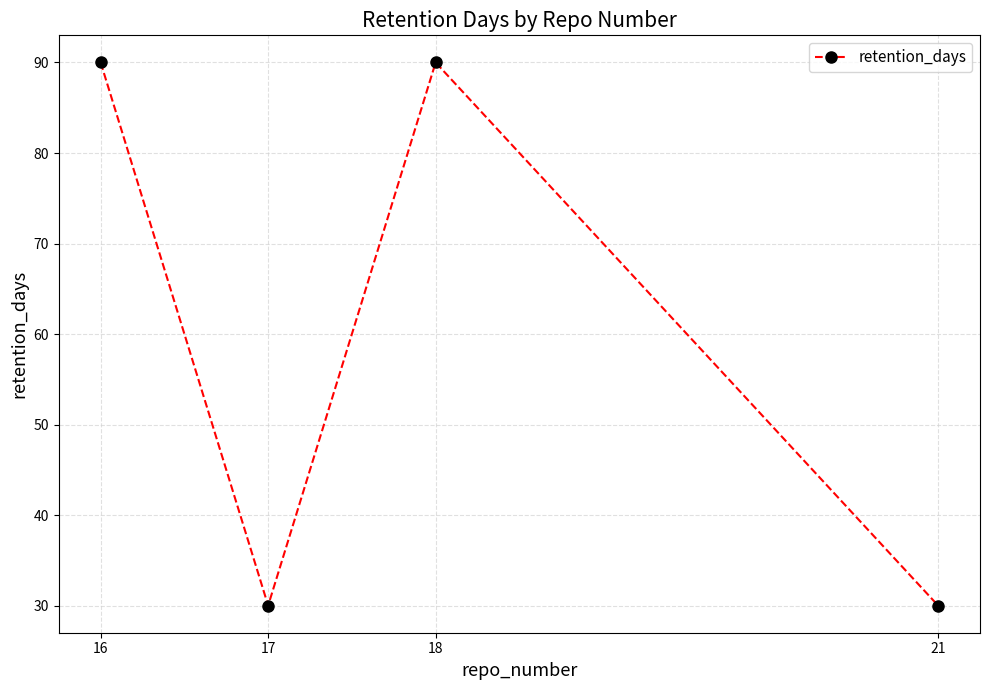

How many data points are less than 90?

2